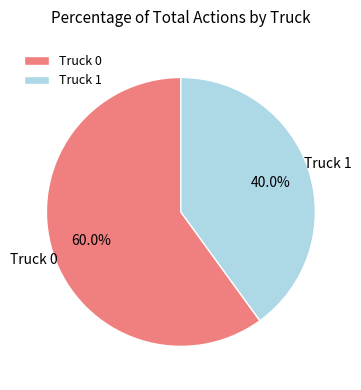

Count the number of slices in the pie.

2